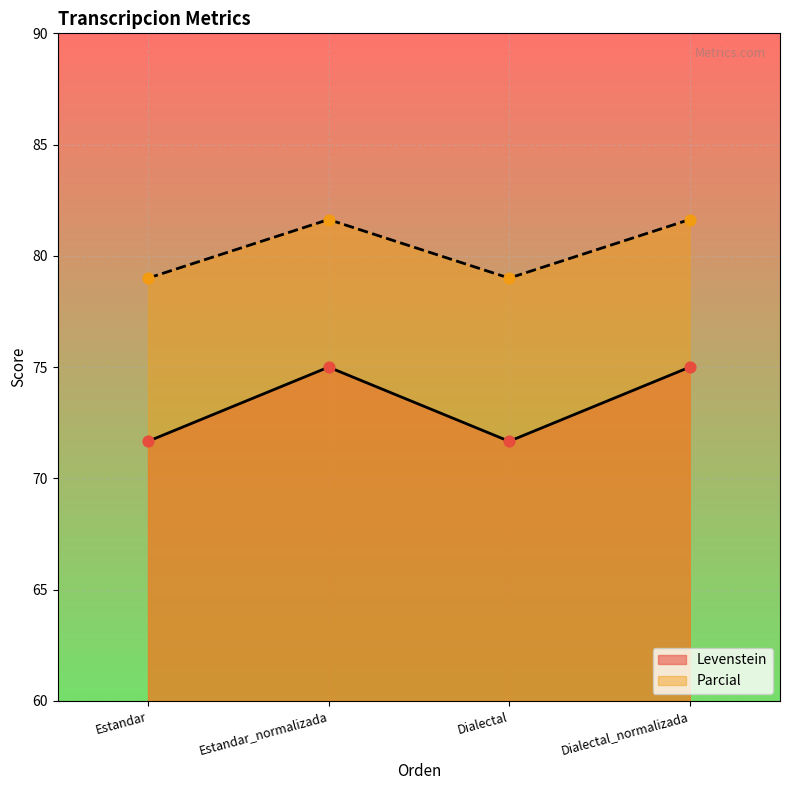

What are all the series names shown in the legend?

Levenstein, Parcial